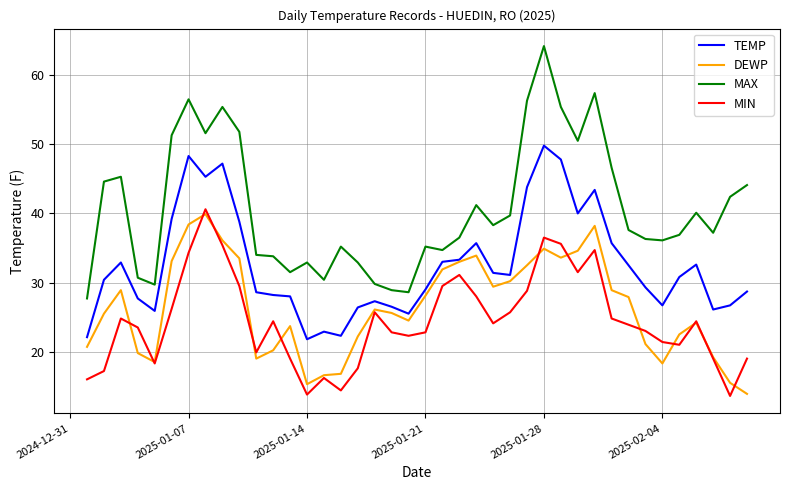

Which series has the widest spread of values?

MAX